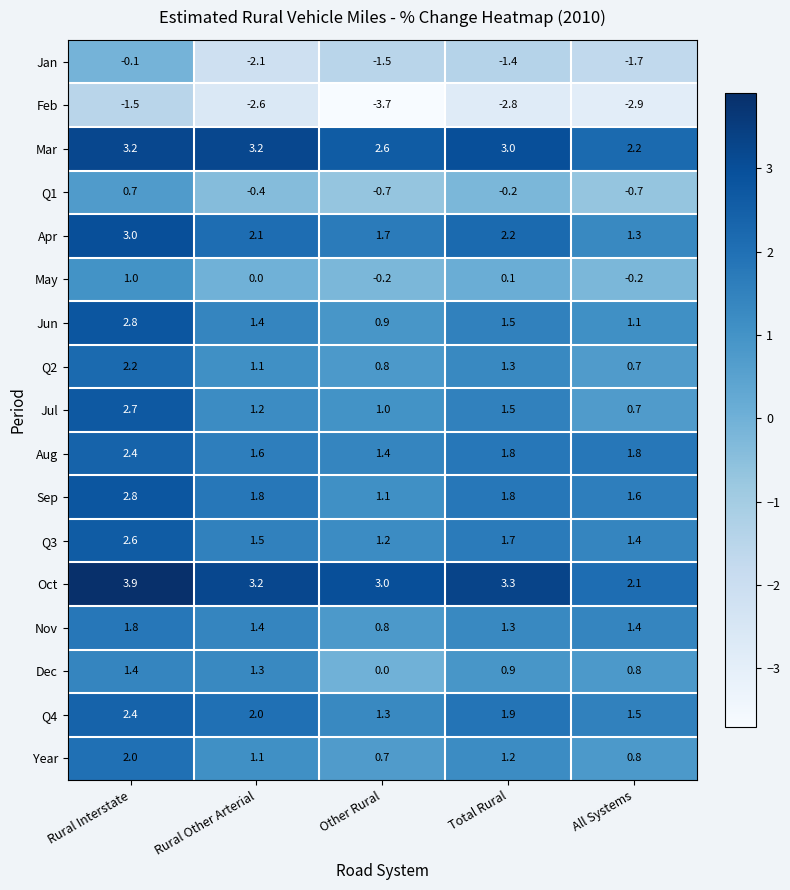

Which series has the largest total across all categories?

Oct